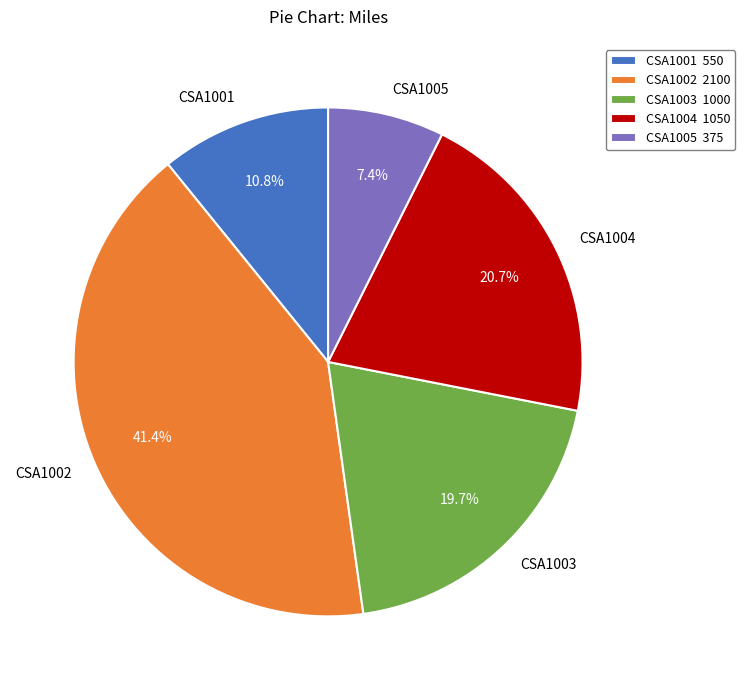

Rank the categories by value from lowest to highest.

CSA1005, CSA1001, CSA1003, CSA1004, CSA1002